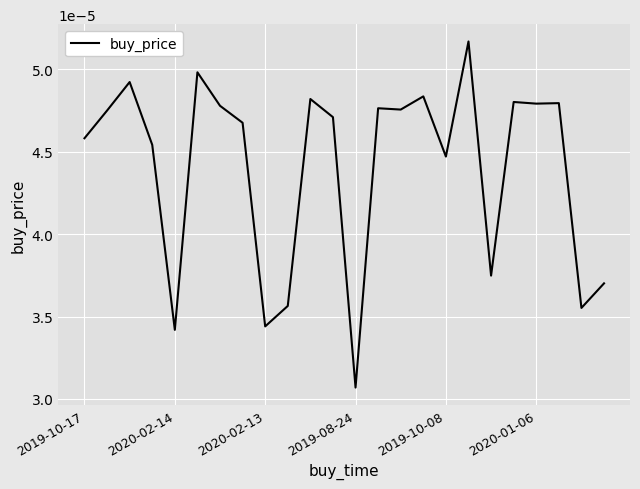

At which label is the value closest to 0?

2019-08-24